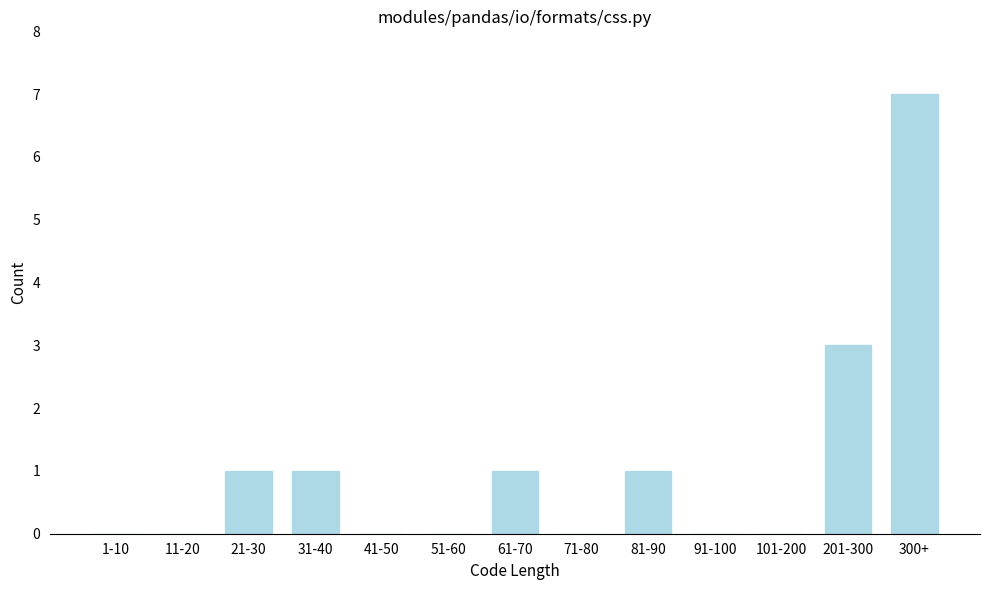

Reading left to right, extract all data points from this chart.

1-10=0	11-20=0	21-30=1	31-40=1	41-50=0	51-60=0	61-70=1	71-80=0	81-90=1	91-100=0	101-200=0	201-300=3	300+=7